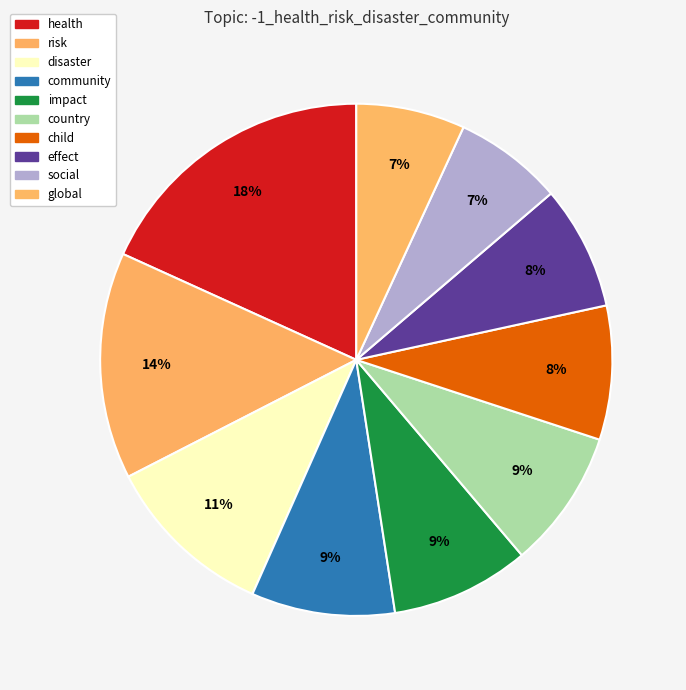

What is the largest slice in the pie chart?

health